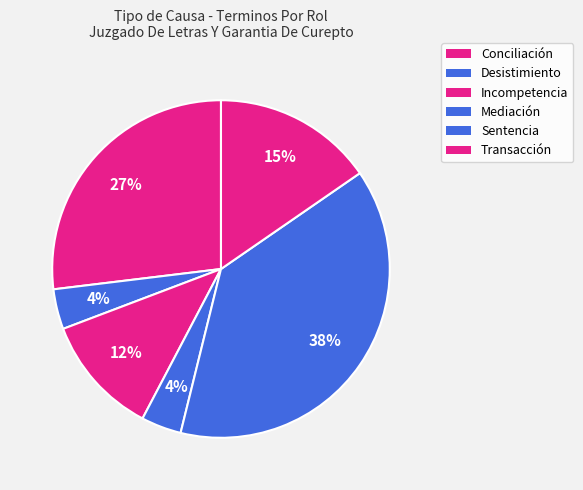

To the nearest percent, what is the average slice percentage?

17%